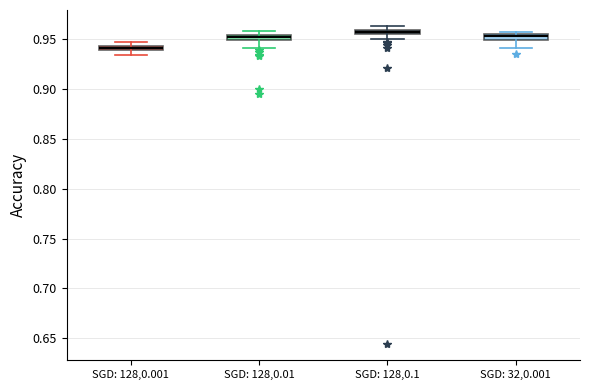

Which box's median line is the lowest?

SGD: 128,0.001